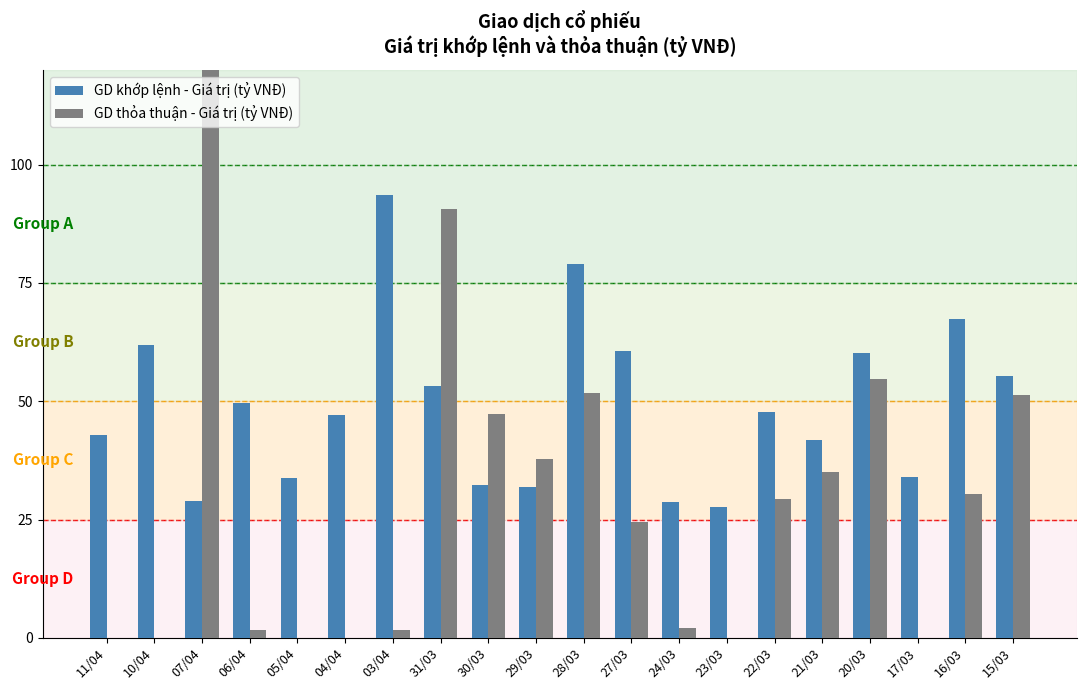

What position from the left is 04/04?

6